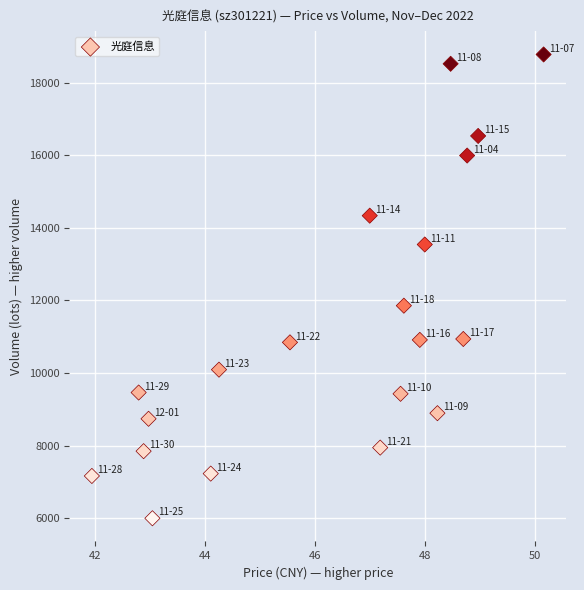

What is the range of Y values (max minus min)?

12774